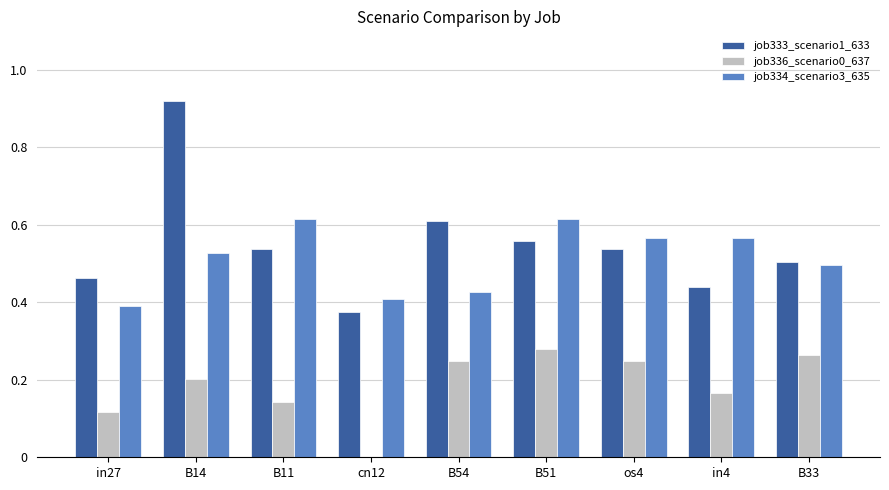

The job334_scenario3_635 series shows 0.8 at in4. True or false?

False